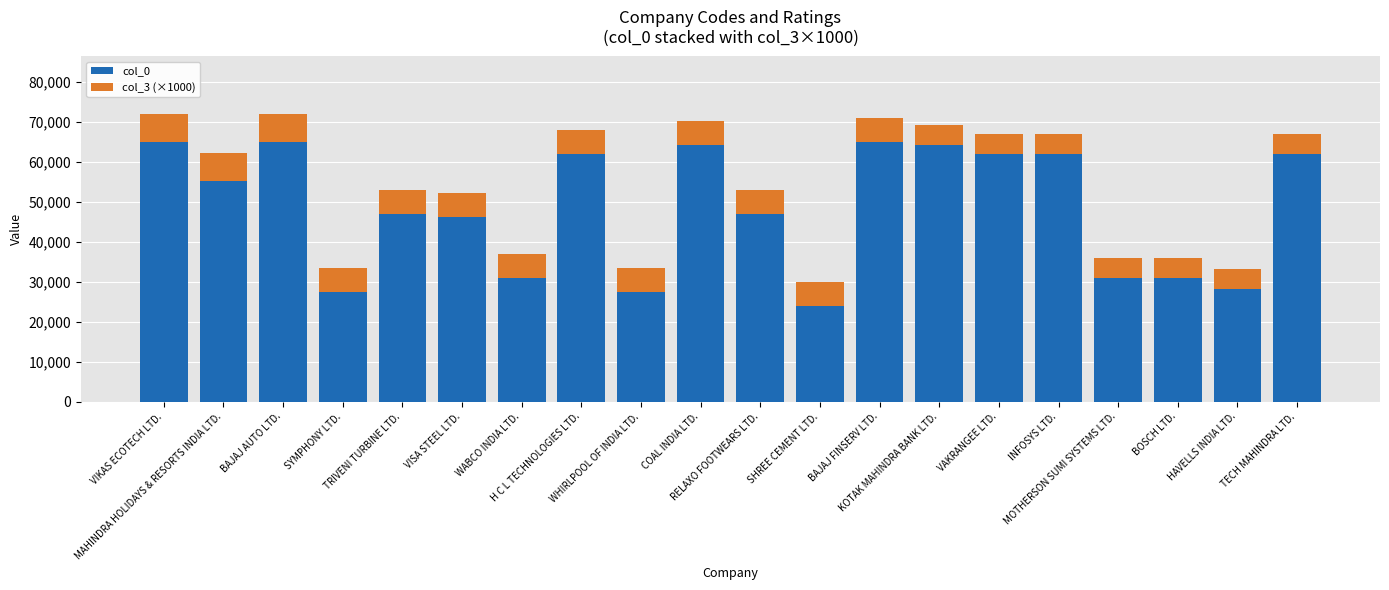

Is it true that col_0 equals 38864 at SYMPHONY LTD.?

False